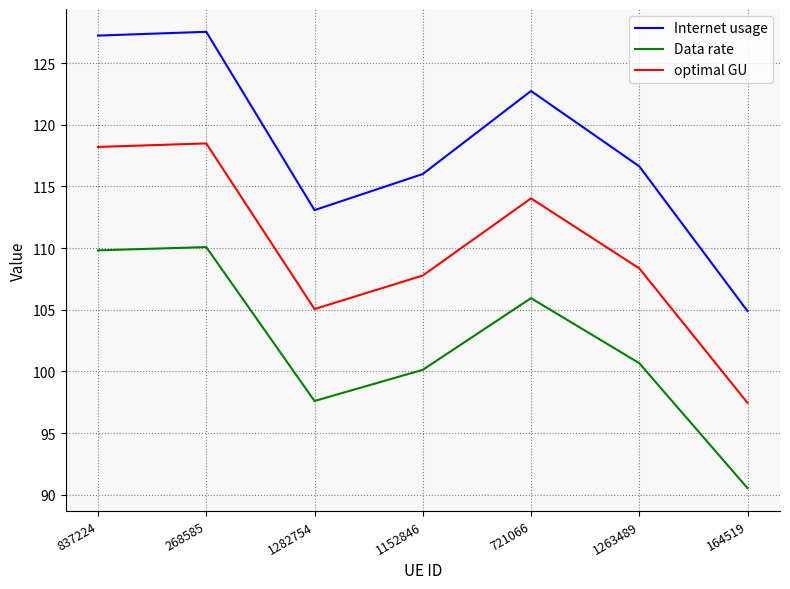

What position from the left is 1263489?

6